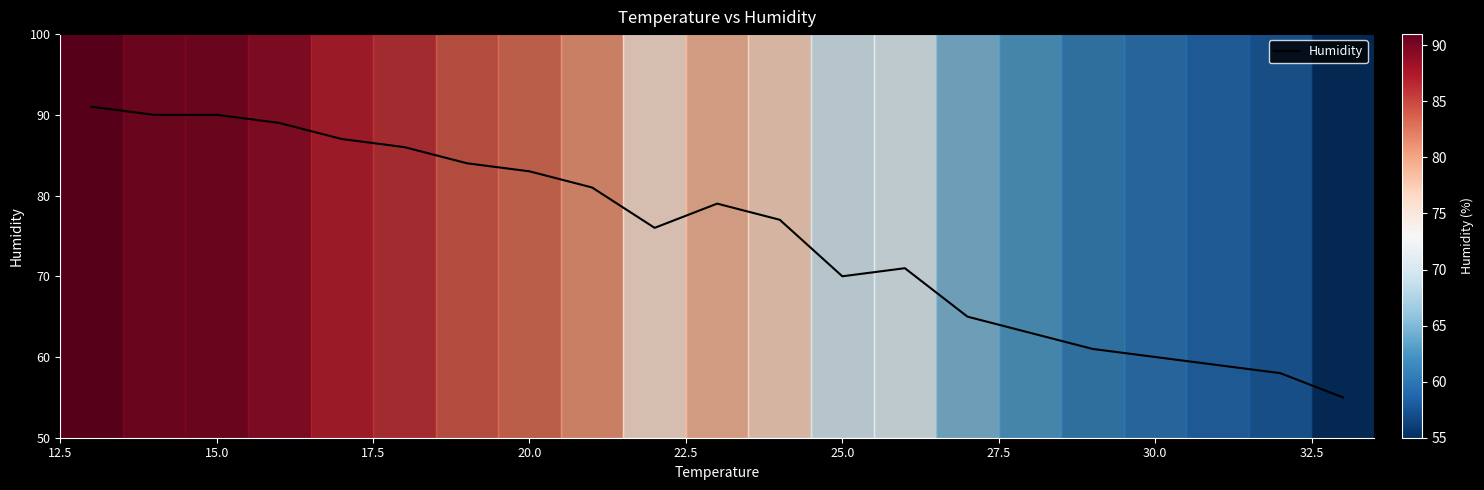

What is the minimum value shown in the chart?

55